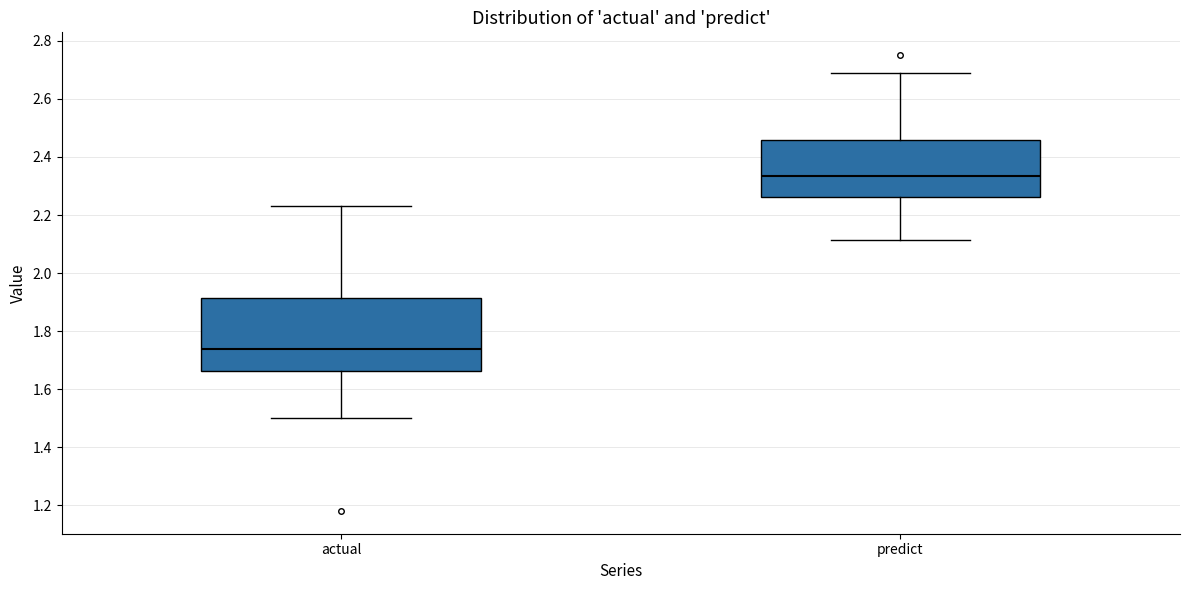

Reading left to right, transcribe this box plot: for each box, give where its median line is, the range the box spans, and where its two whiskers end, as read against the y-axis. The values are not printed on the chart, so give them approximately, as read against the axis.

actual: median 1.74, box 1.66 to 1.92, whiskers 1.50 to 2.24
predict: median 2.34, box 2.26 to 2.46, whiskers 2.12 to 2.70